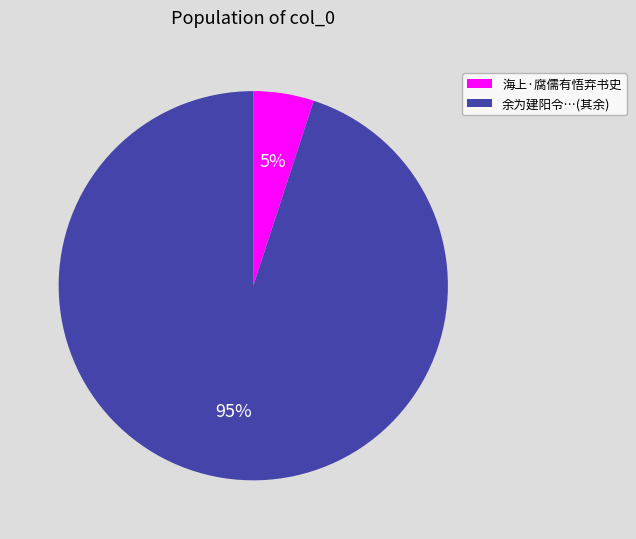

Between 海上·腐儒有悟弃书史 and 余为建阳令…(其余), which is larger?

余为建阳令…(其余)